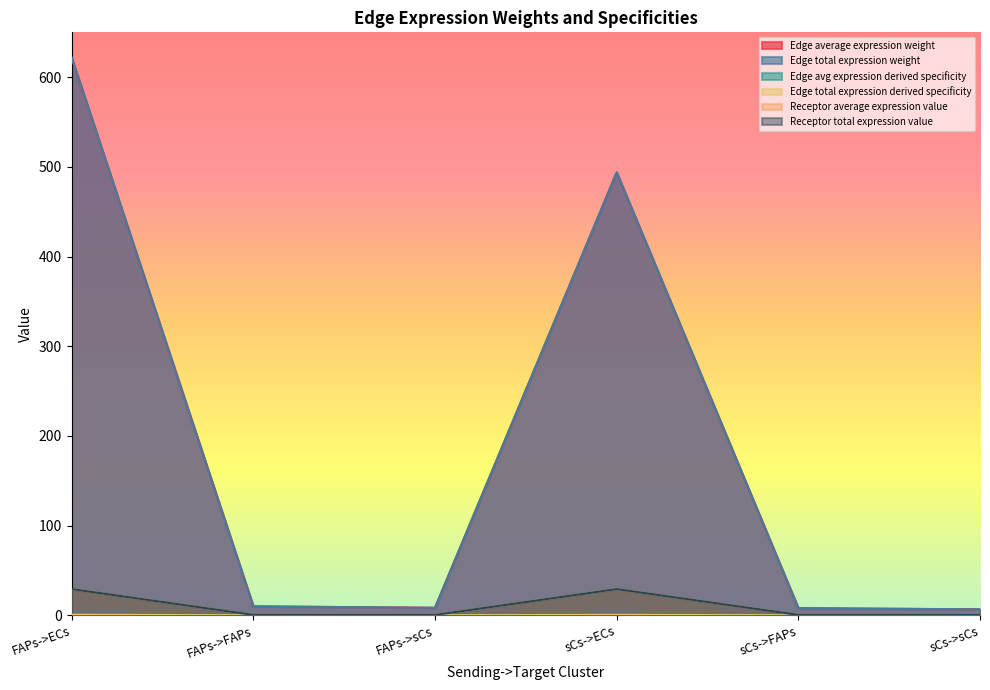

Is it true that Edge total expression weight equals 15.4 at FAPs->FAPs?

False